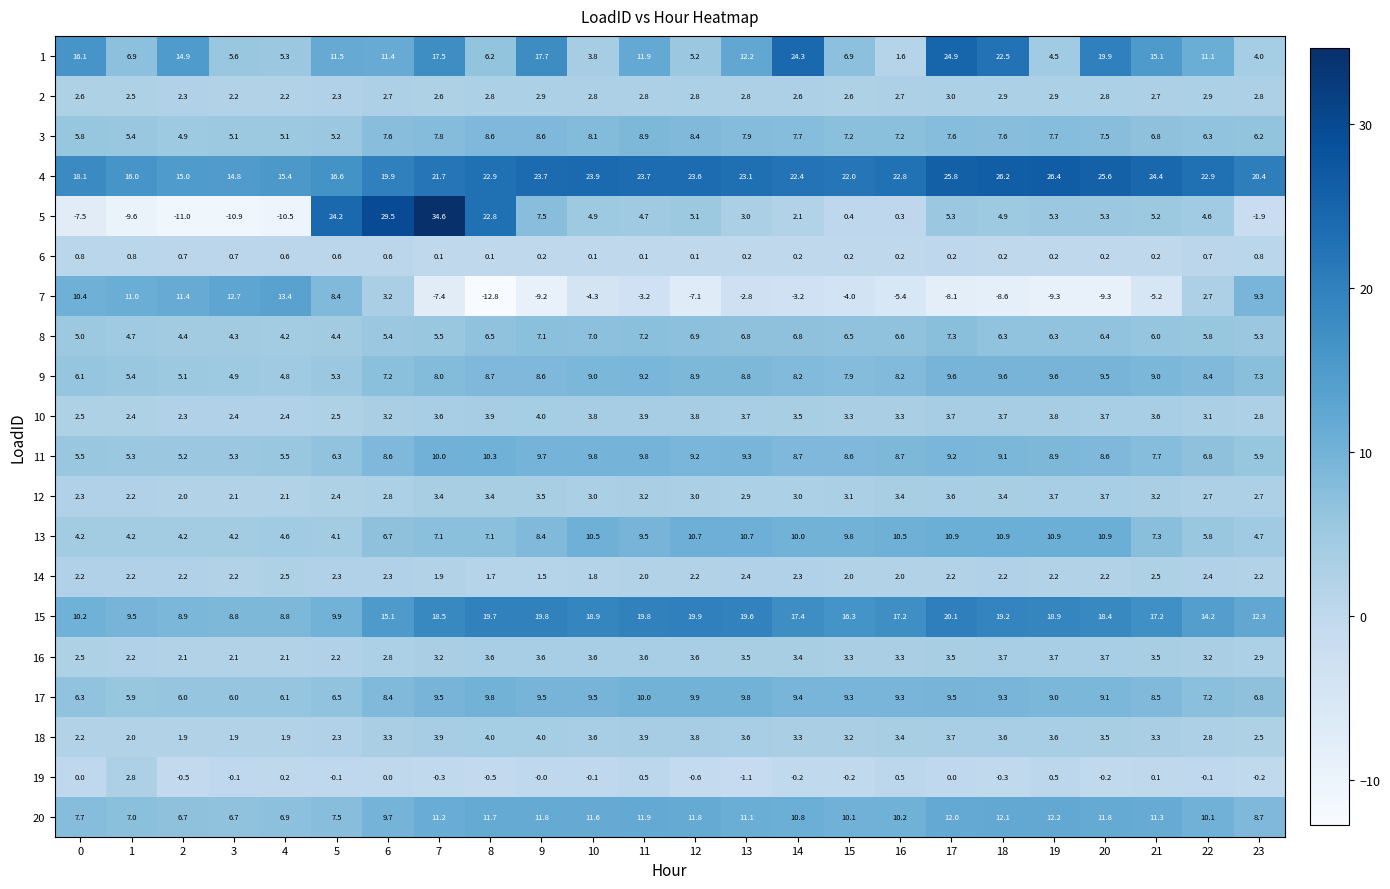

What is the sum of all 9 values?

187.3